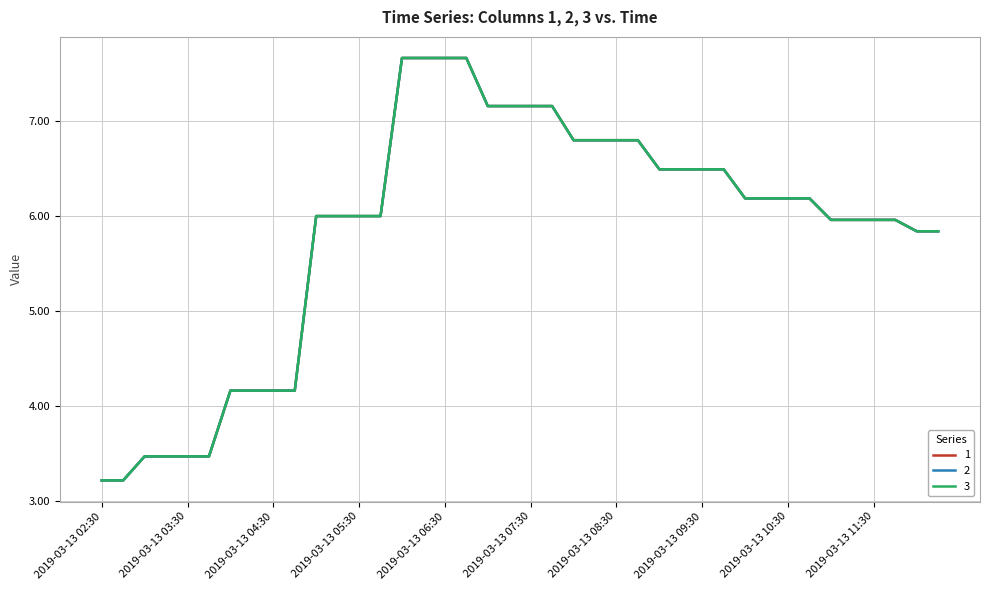

Is this an area chart (filled region under the line)?

No